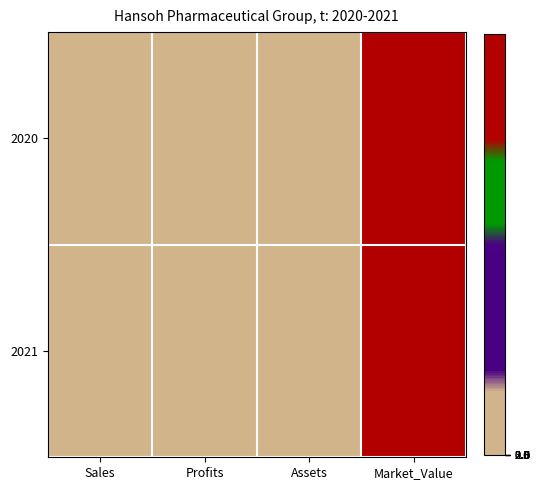

Reading left to right, what are all the values shown in this chart?

2020: Sales=1259.0	Profits=370.3	Assets=2810.0	Market_Value=22982.0
2021: Sales=1261.0	Profits=372.6	Assets=3179.0	Market_Value=27272.0